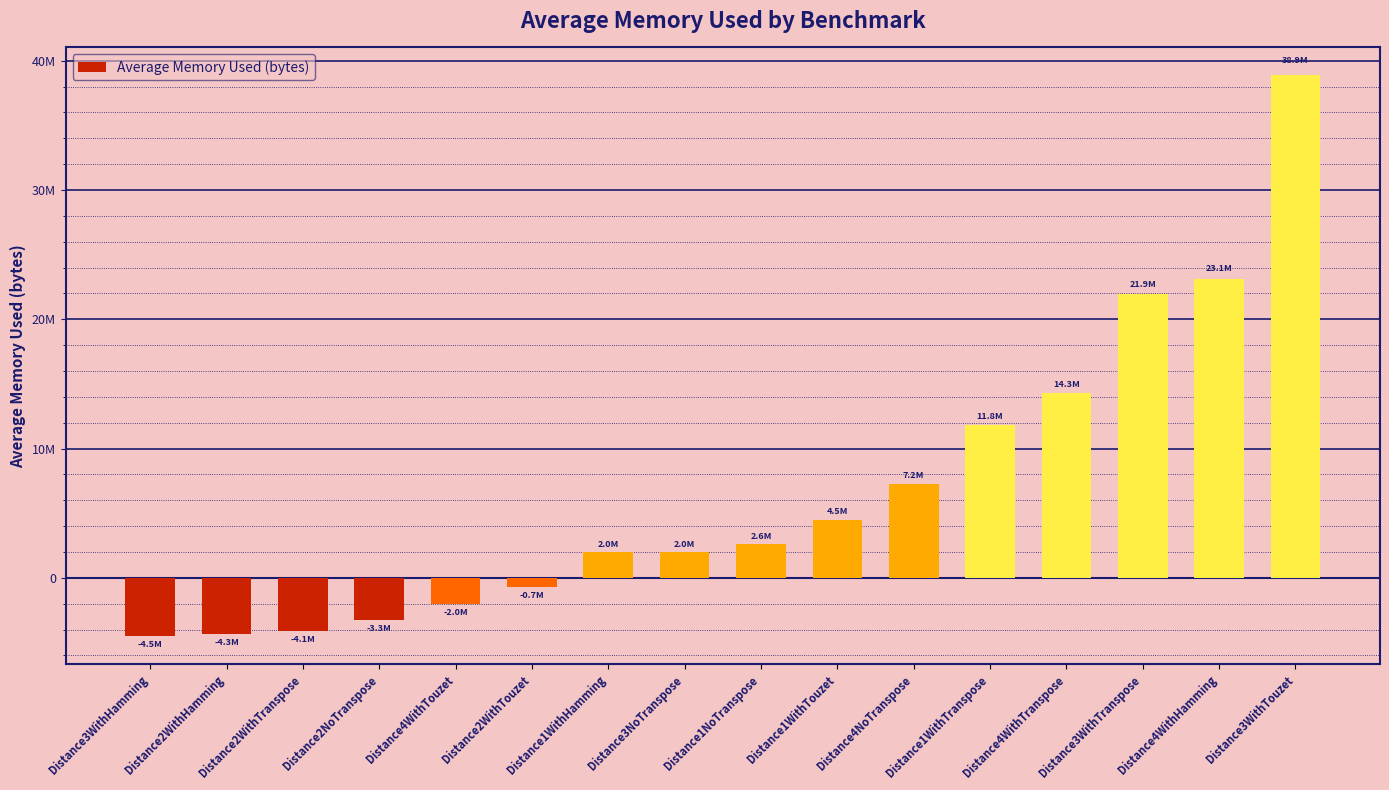

Is it true that the value at Distance2WithTranspose is -2830330.5?

False